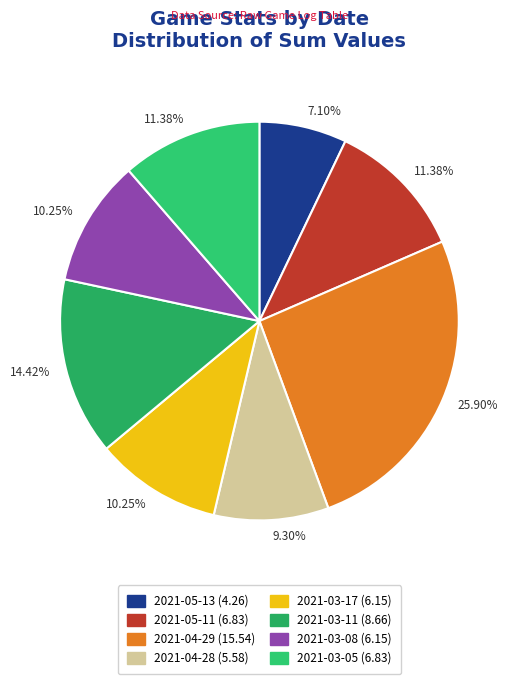

How many slices are in this pie chart?

8